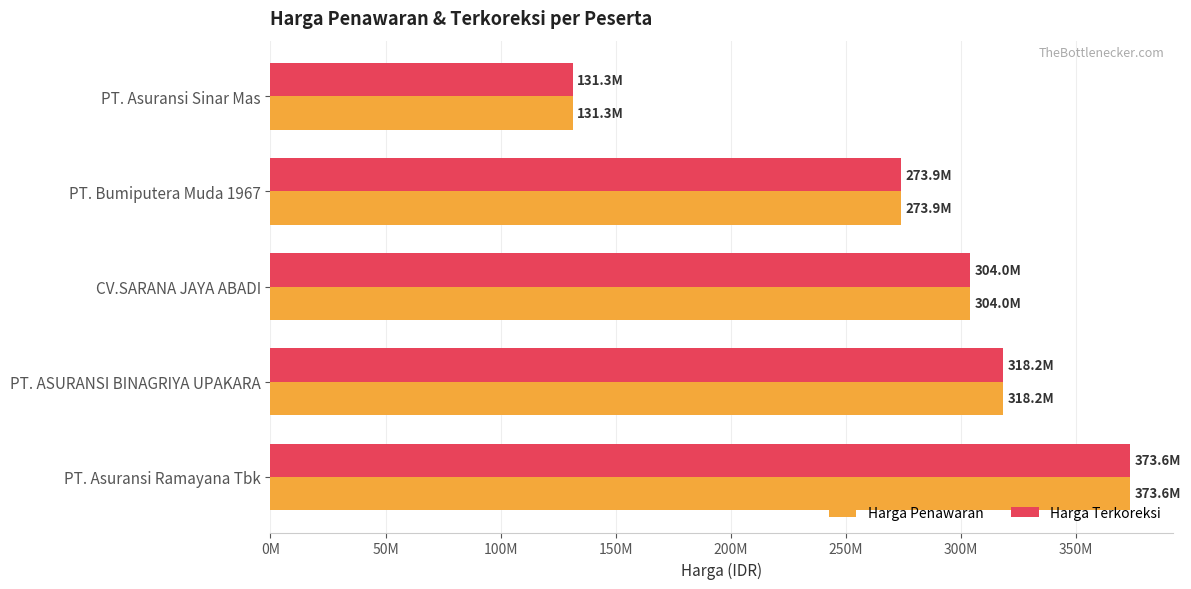

What are all the series names shown in the legend?

Harga Penawaran, Harga Terkoreksi